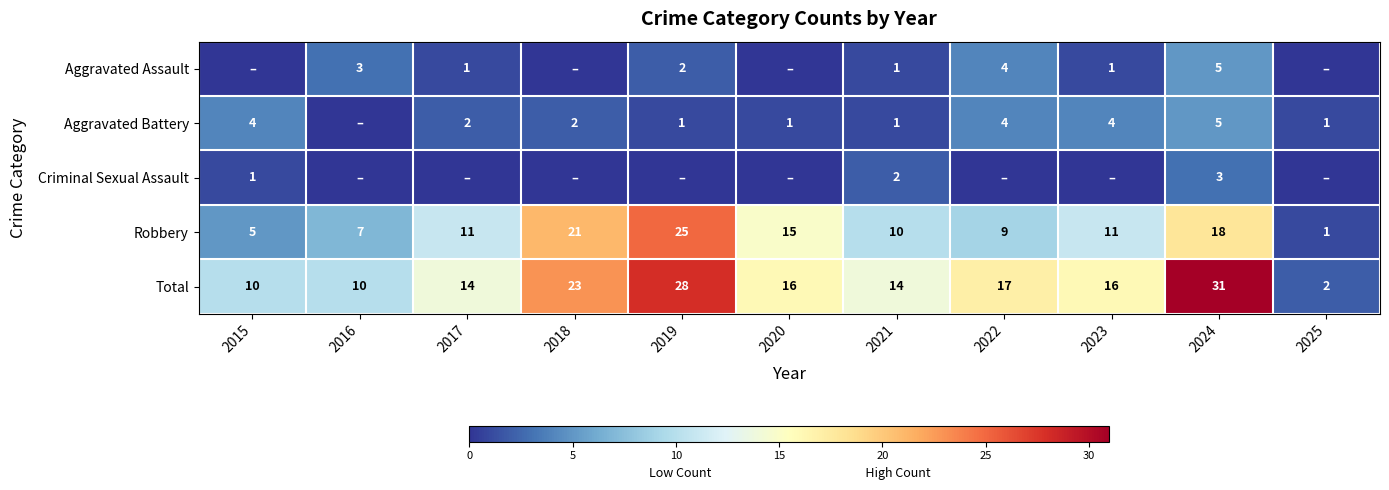

Is the value of Aggravated Battery at 2018 greater than the value of Total at 2022?

No